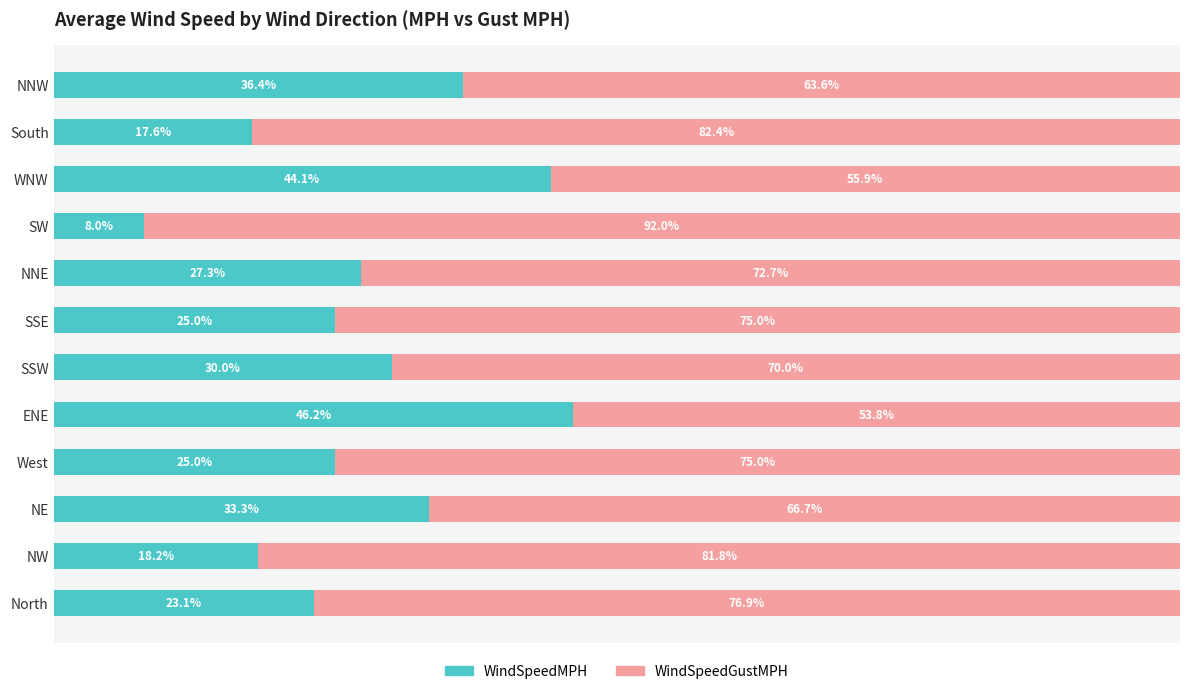

Where is WindSpeedMPH nearest to the value 27?

NNE